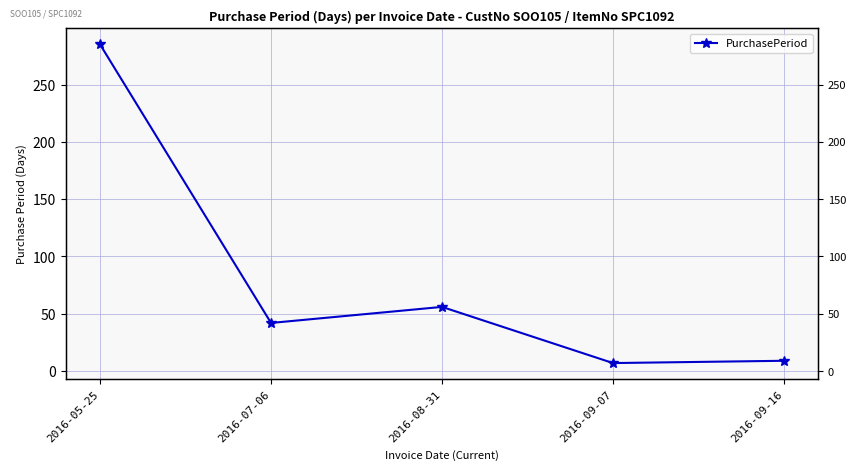

What is the difference between the values at 2016-09-07 and 2016-05-25?

278